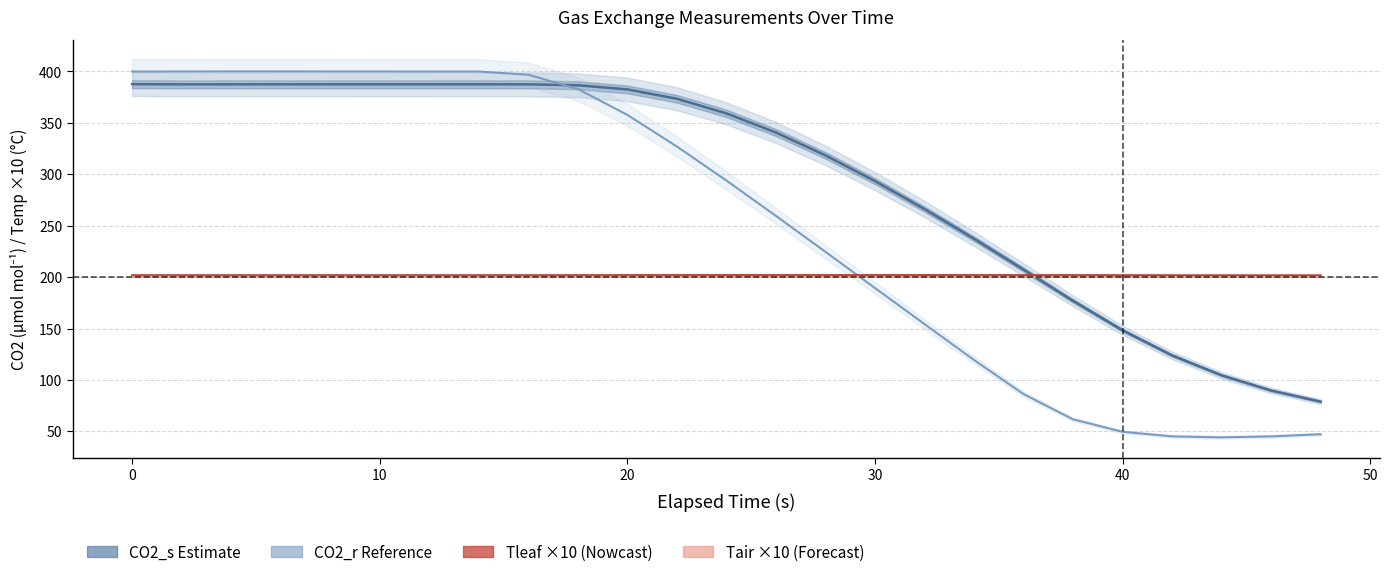

How many intersections are there between CO2_s (sample) and CO2_r (reference)?

1